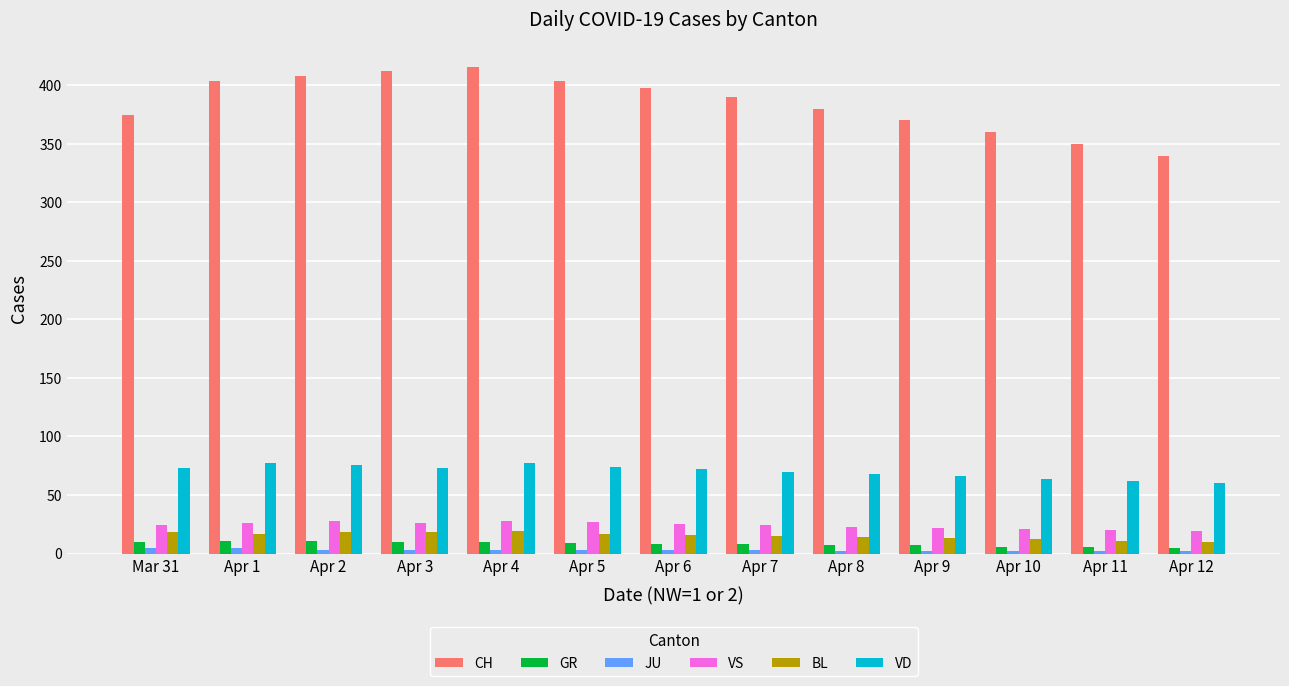

Is it true that JU equals 5 at Mar 31?

True